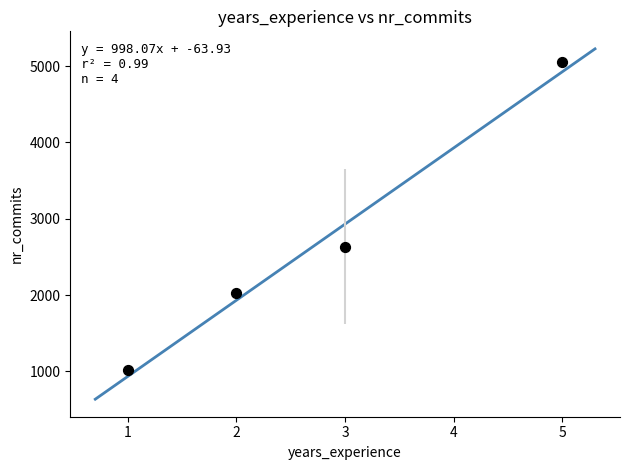

What is the average X value?

2.8